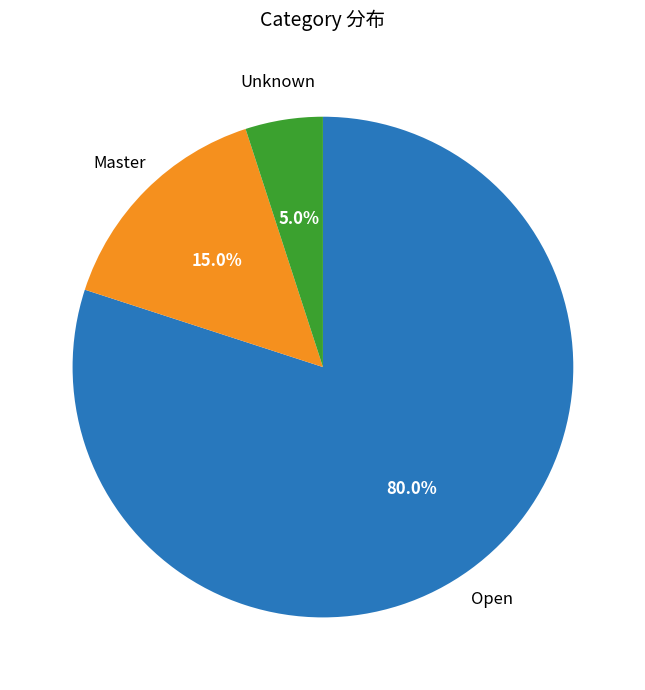

Does any single category account for the majority?

Yes